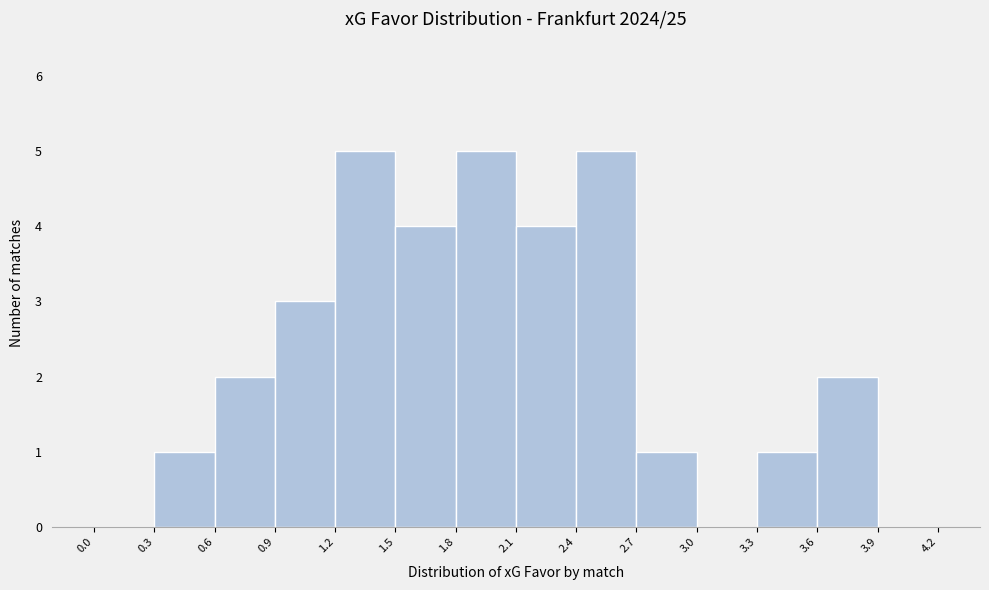

Reading left to right, transcribe this chart: for each bar, give the range it covers on the x-axis and its height. The values are not printed on the chart, so give them approximately, as read against the axis.

0.0 to 0.3: 0
0.3 to 0.6: 1
0.6 to 0.9: 2
0.9 to 1.2: 3
1.2 to 1.5: 5
1.5 to 1.8: 4
1.8 to 2.1: 5
2.1 to 2.4: 4
2.4 to 2.7: 5
2.7 to 3.0: 1
3.0 to 3.3: 0
3.3 to 3.6: 1
3.6 to 3.9: 2
3.9 to 4.2: 0